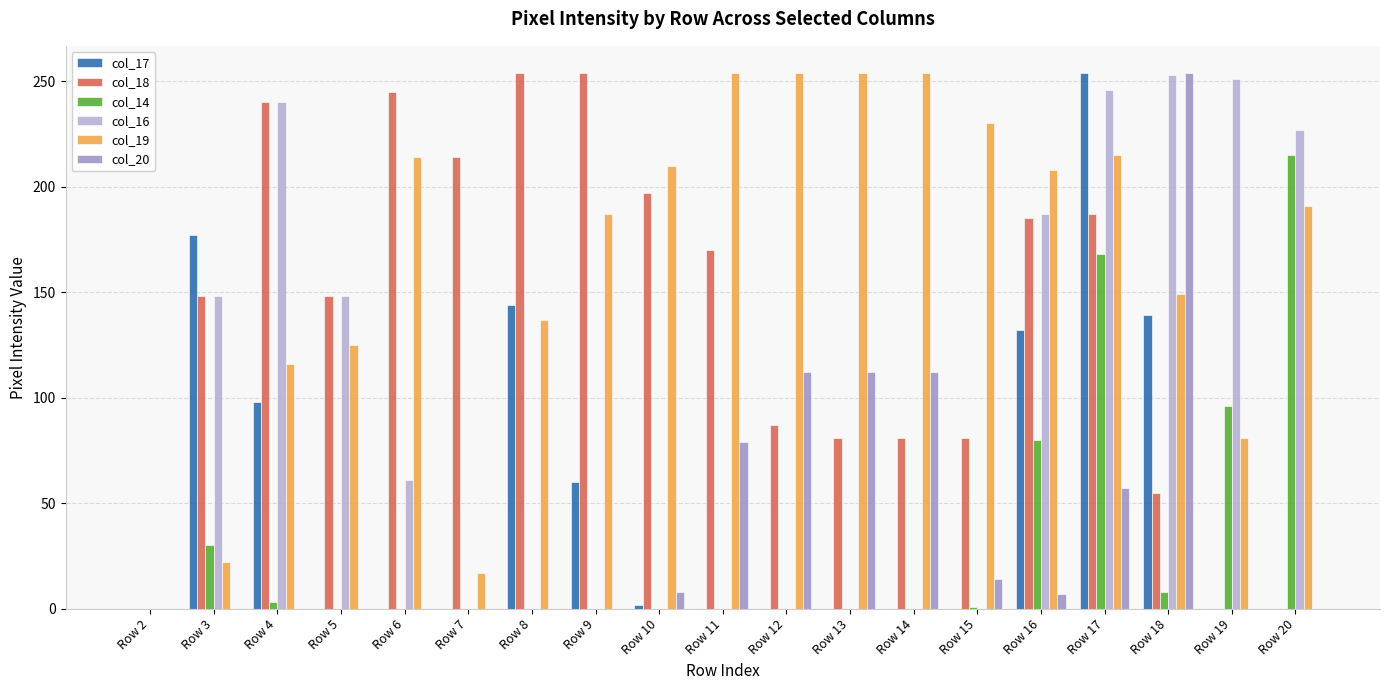

At which category is the sum across all series the highest?

Row 17